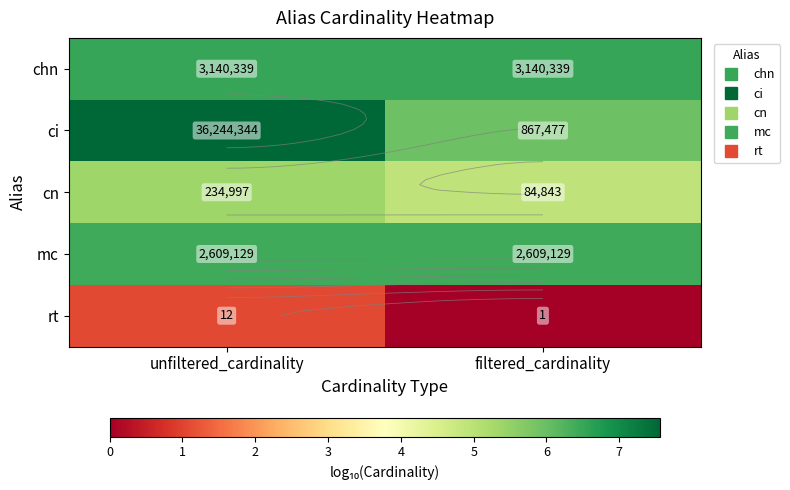

What is the difference between the cn values at unfiltered_cardinality and filtered_cardinality?

0.4